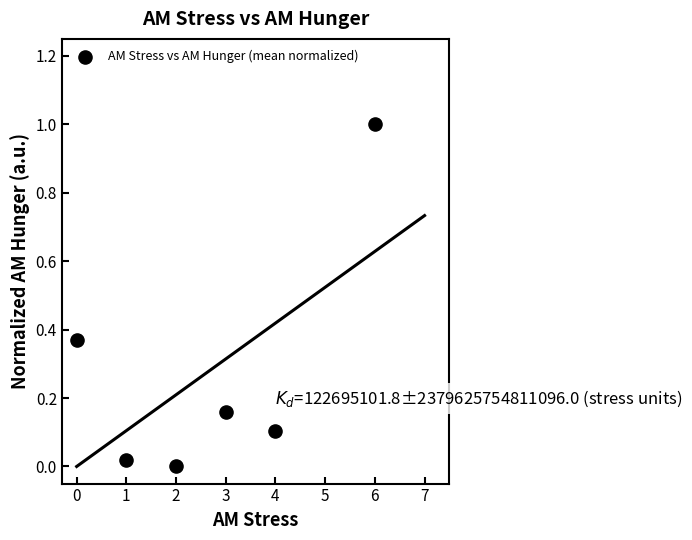

What is the range of X values (max minus min)?

6.0